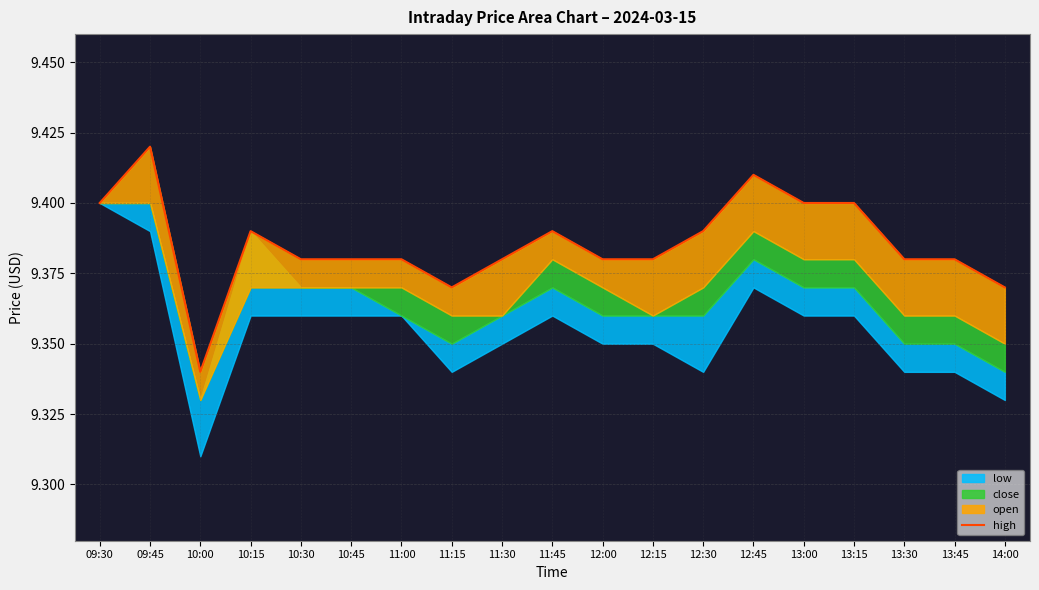

True or false: the data shows 9.4 at 12:15.

True